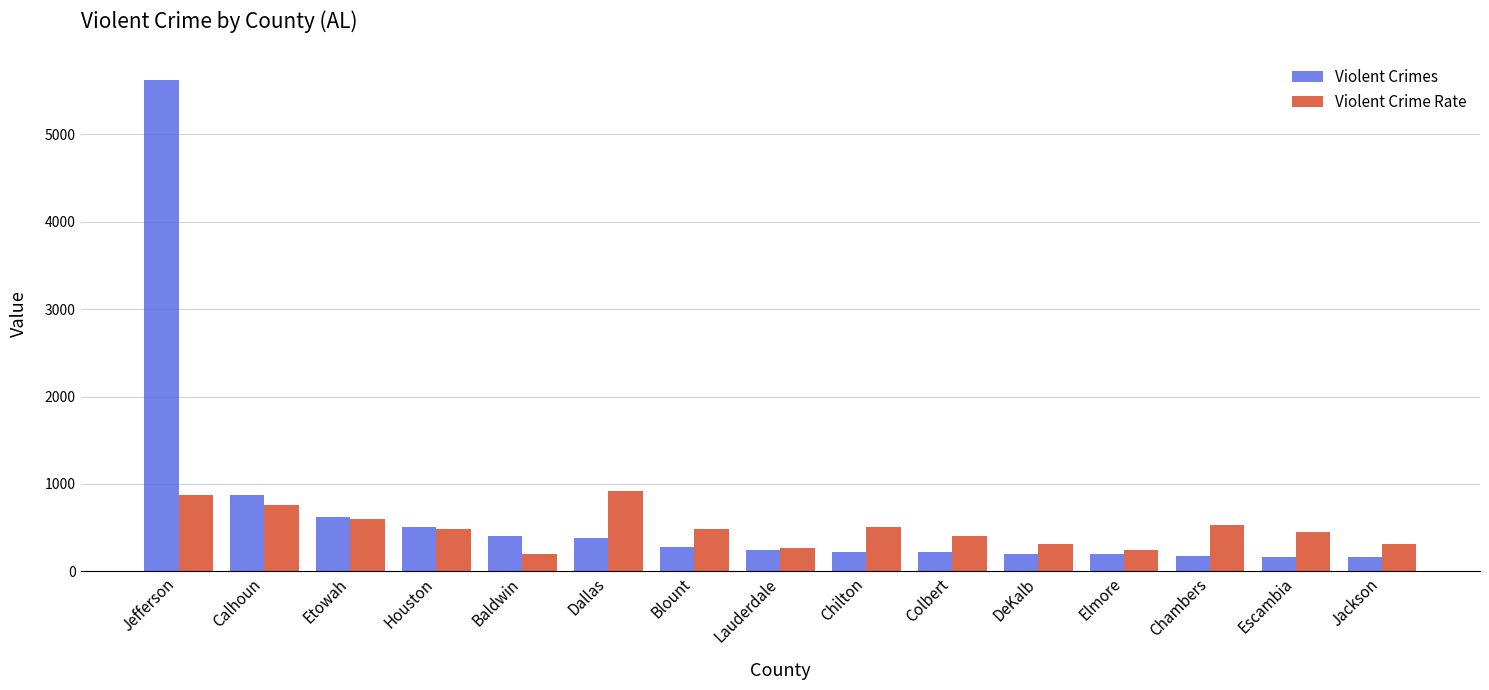

What is the difference between the highest and lowest values at Escambia?

277